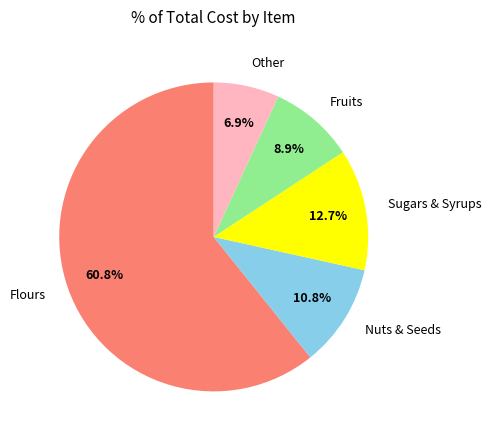

Does Flours account for over 50% of the chart?

Yes